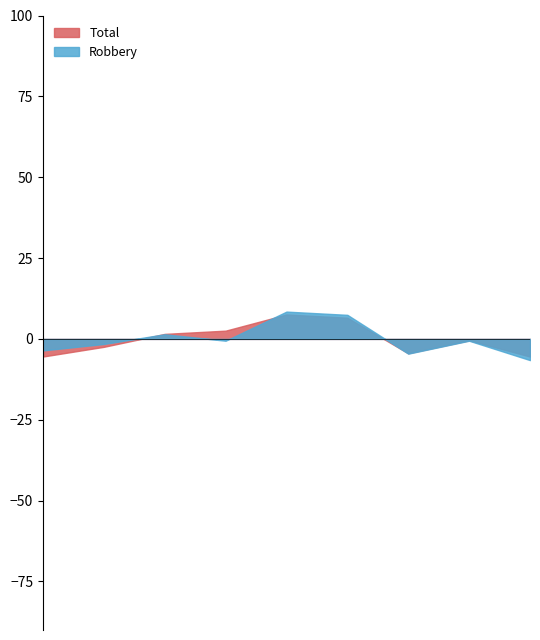

True or false: Total and Robbery cross at least once.

True